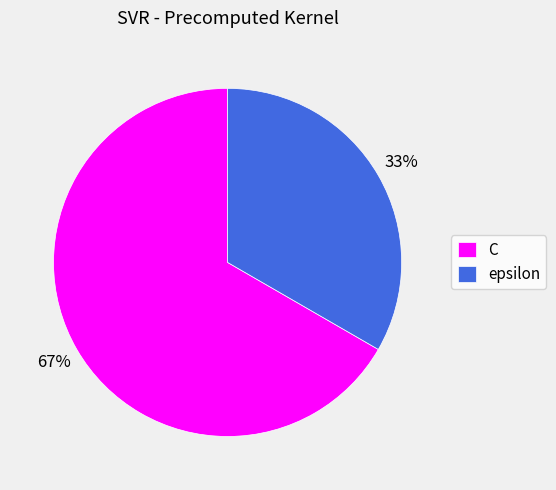

Rank the categories by value from highest to lowest.

C, epsilon